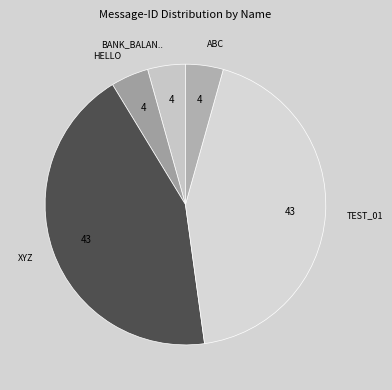

How many segments does this pie chart have?

5